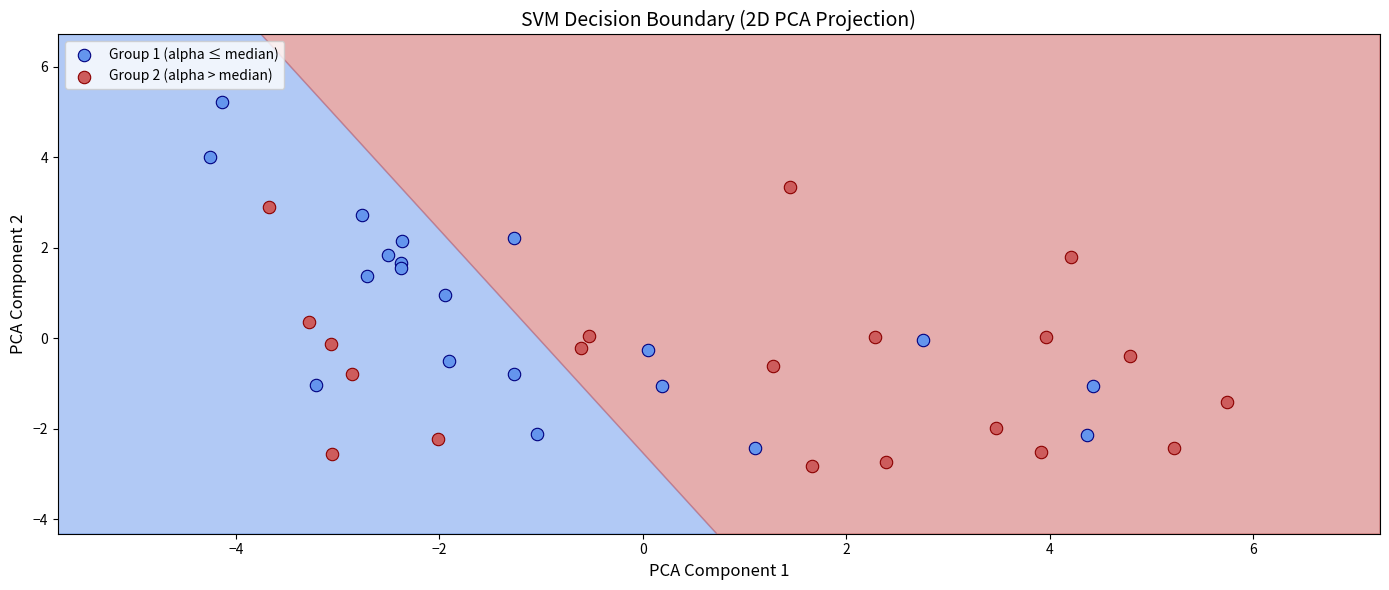

Which series has the largest Y range (max minus min)?

Group 1 (alpha ≤ median)